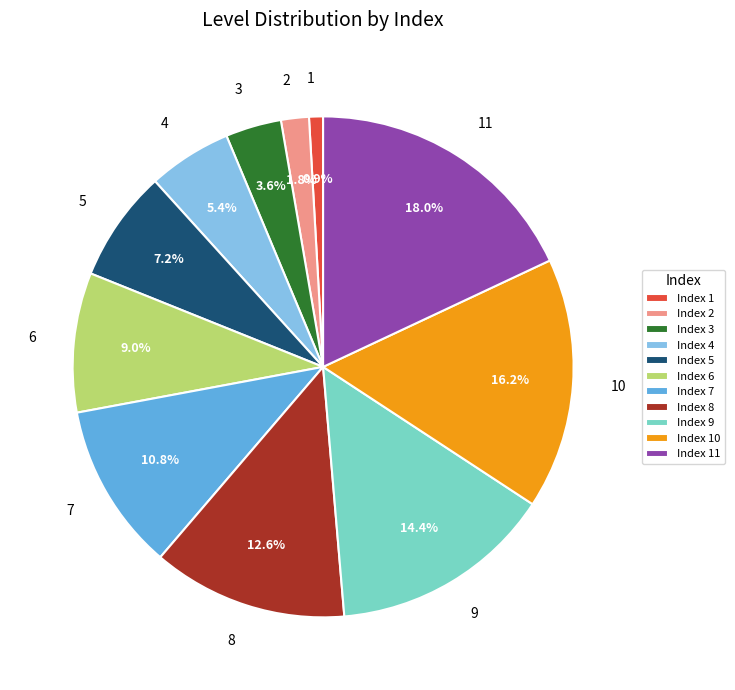

Is there a majority slice in this chart?

No